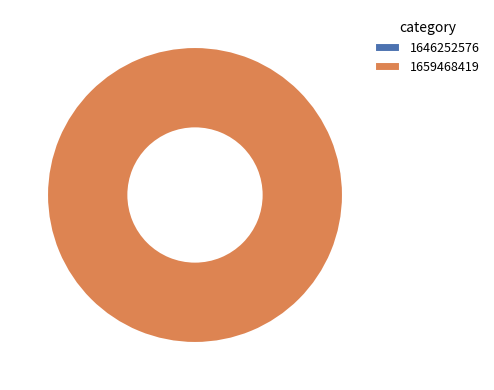

Is there a majority slice in this chart?

Yes